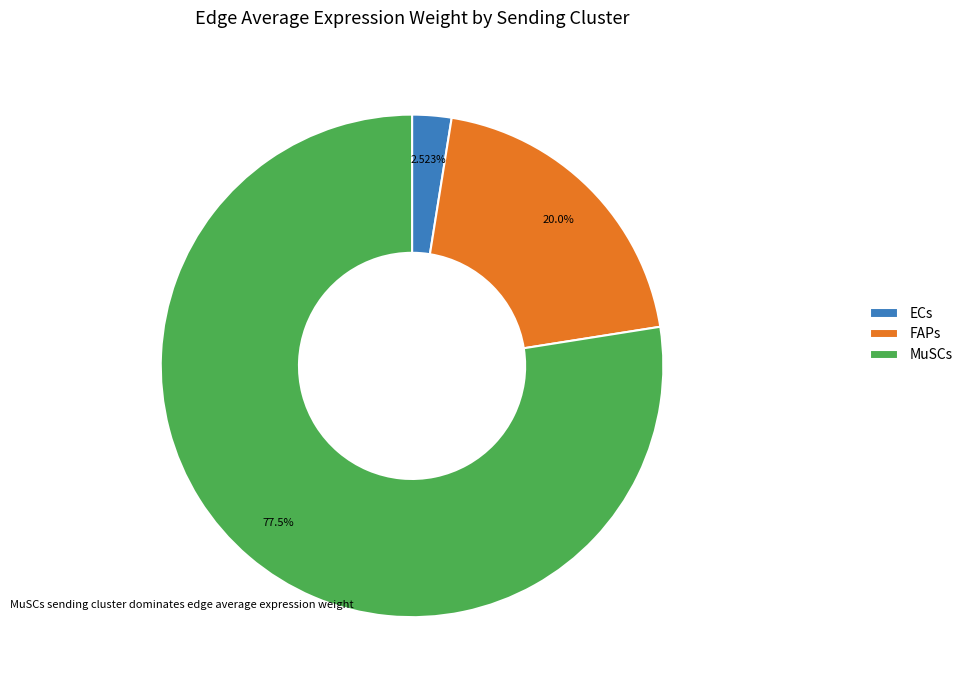

Which slice is the largest?

MuSCs